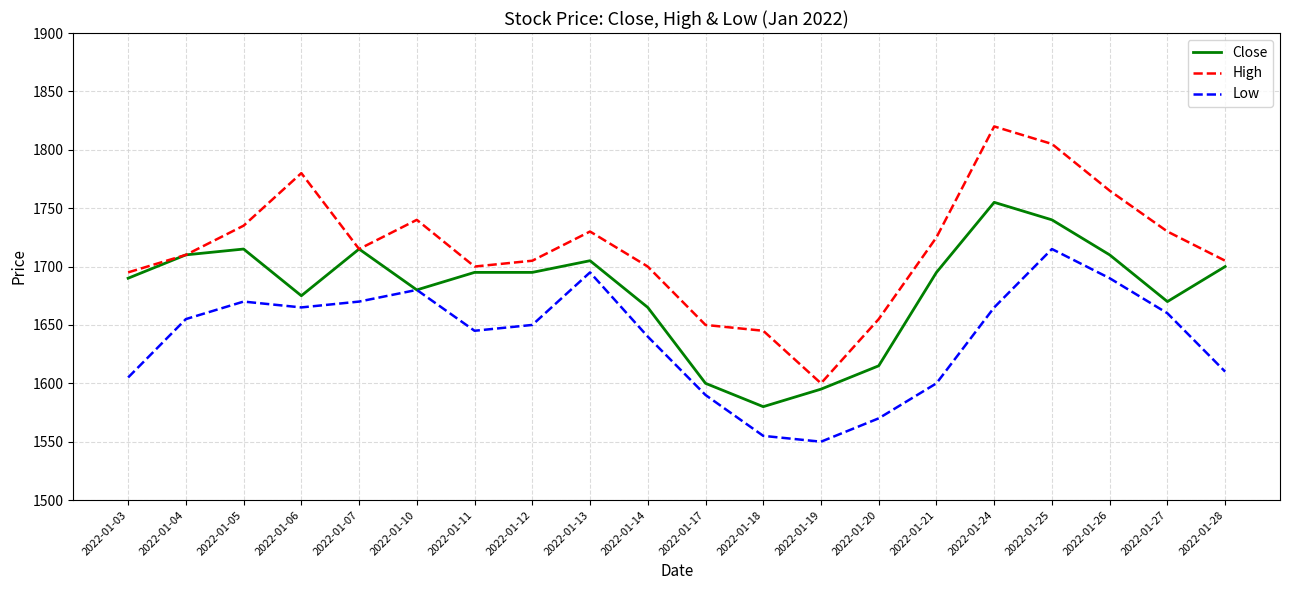

What is the lowest value of the Low series?

1550